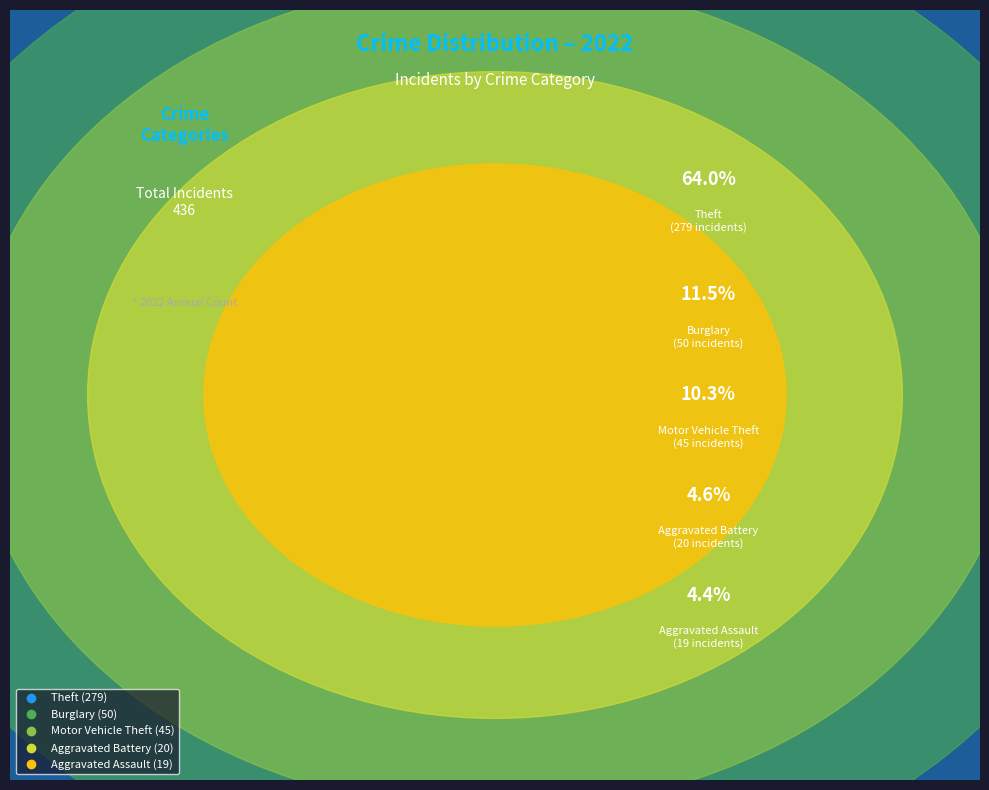

Is it true that Burglary is 11% of the pie?

True